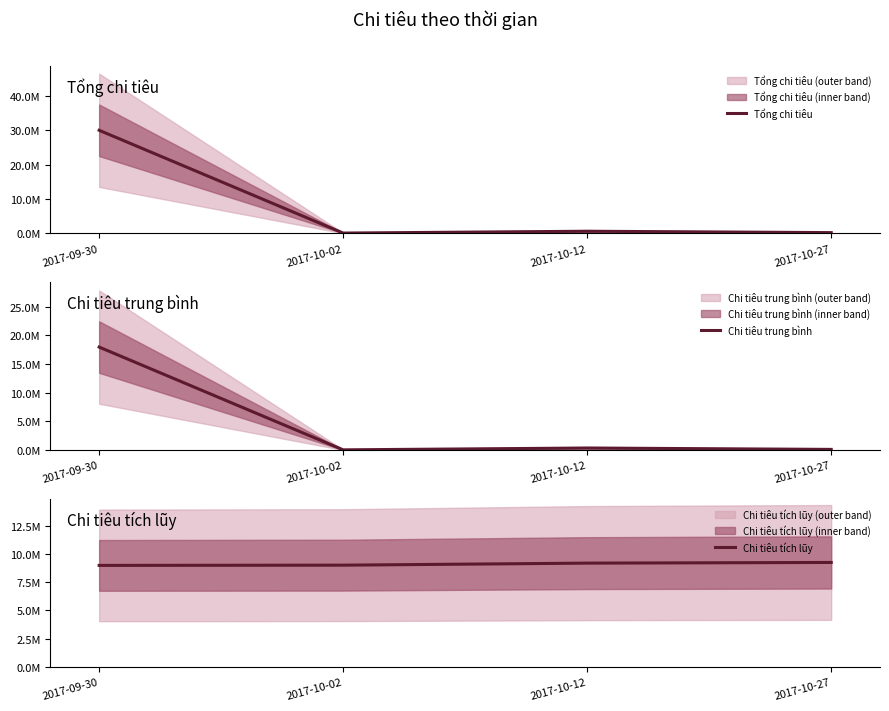

How many values in the Tổng chi tiêu series exceed 600000?

1